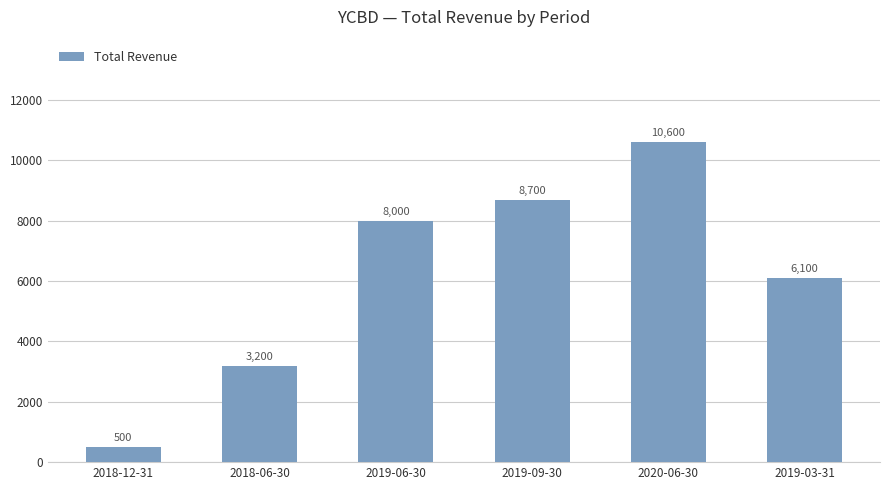

Rank the categories by value from lowest to highest.

2018-12-31, 2018-06-30, 2019-03-31, 2019-06-30, 2019-09-30, 2020-06-30